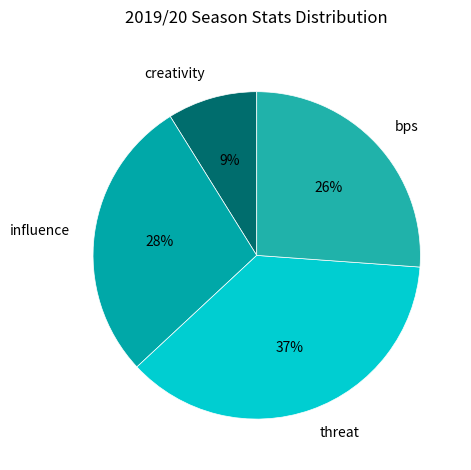

To the nearest percent, what is the difference between the largest and smallest slice percentages?

28%